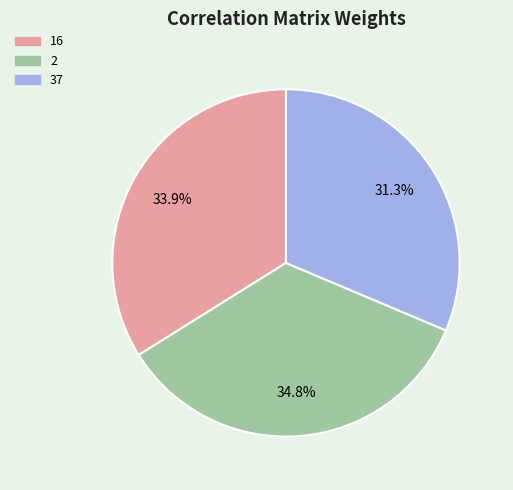

What percentage is the 16 slice, to the nearest percent?

34%